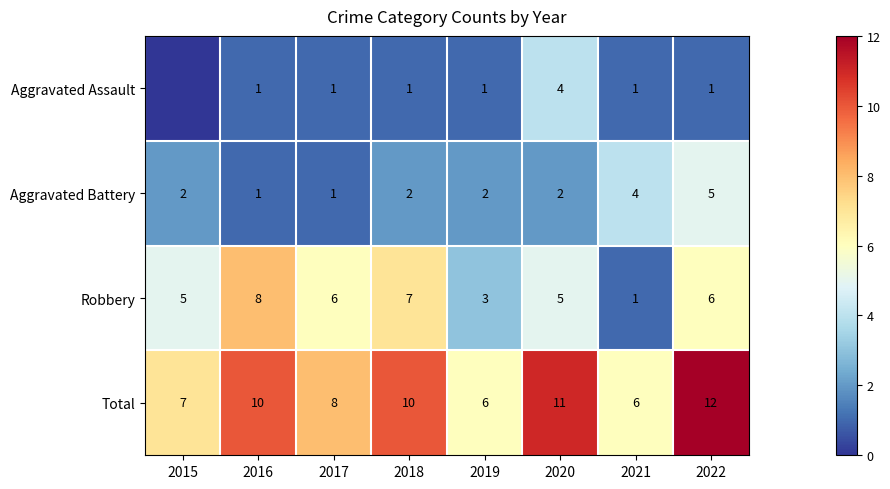

The value of Robbery at 2022 is 6. True or false?

True